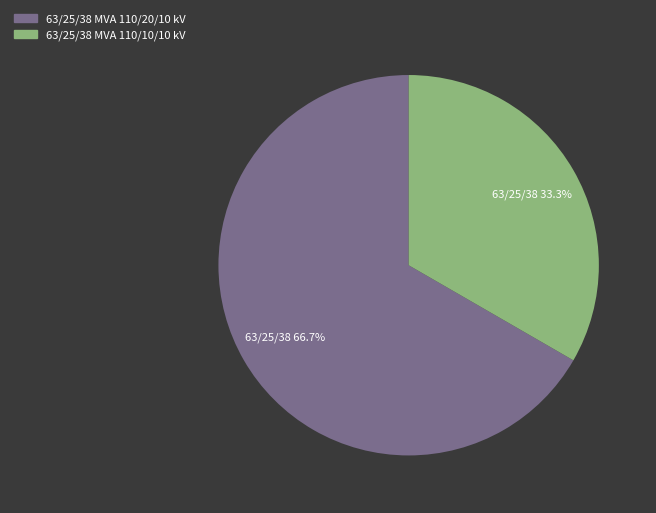

Combined, do 63/25/38 MVA 110/10/10 kV and 63/25/38 MVA 110/20/10 kV account for over 50%?

Yes